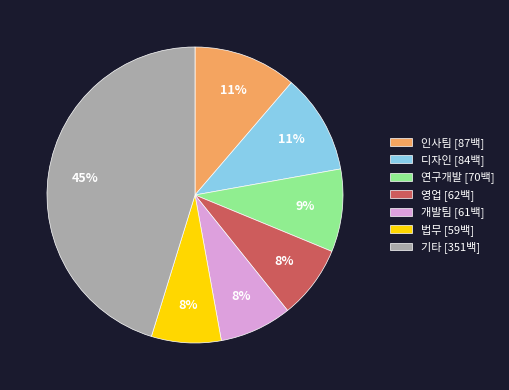

To the nearest percent, what percentage of the pie is 디자인 [84백]?

11%